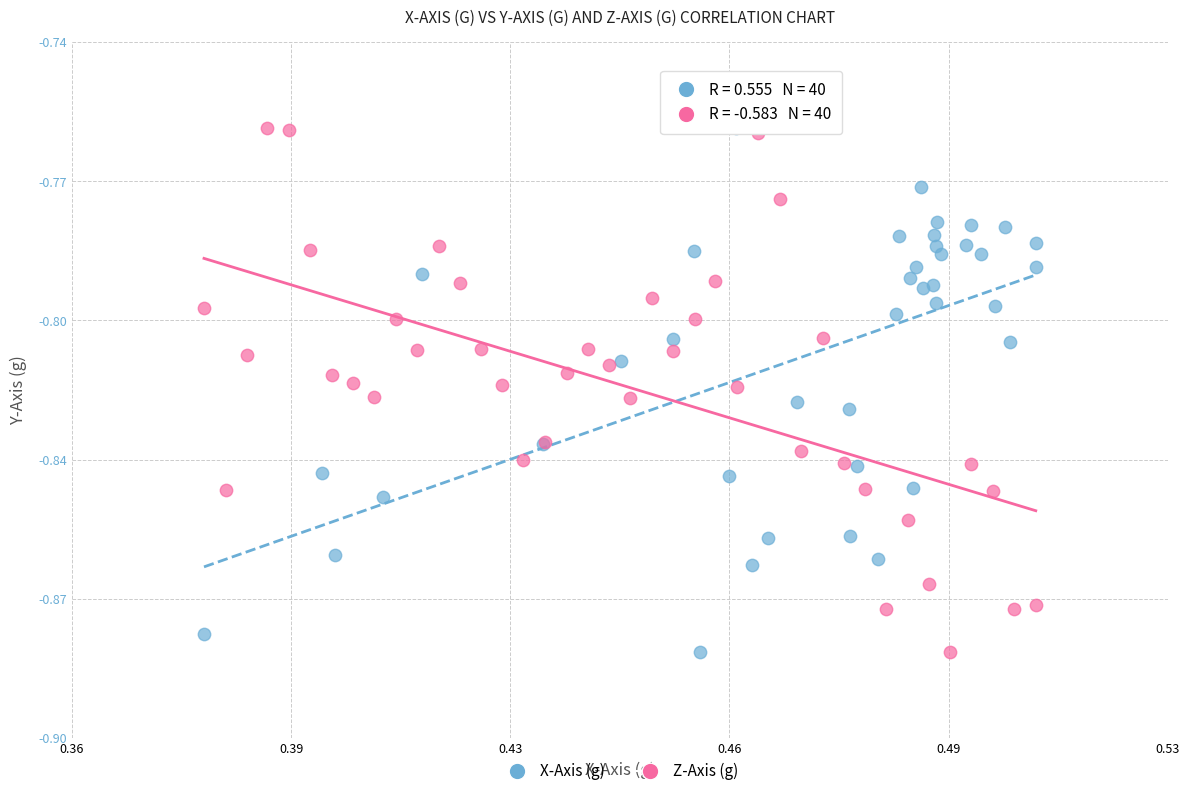

What are all the series names shown in the legend?

X-Axis (g), Z-Axis (g)